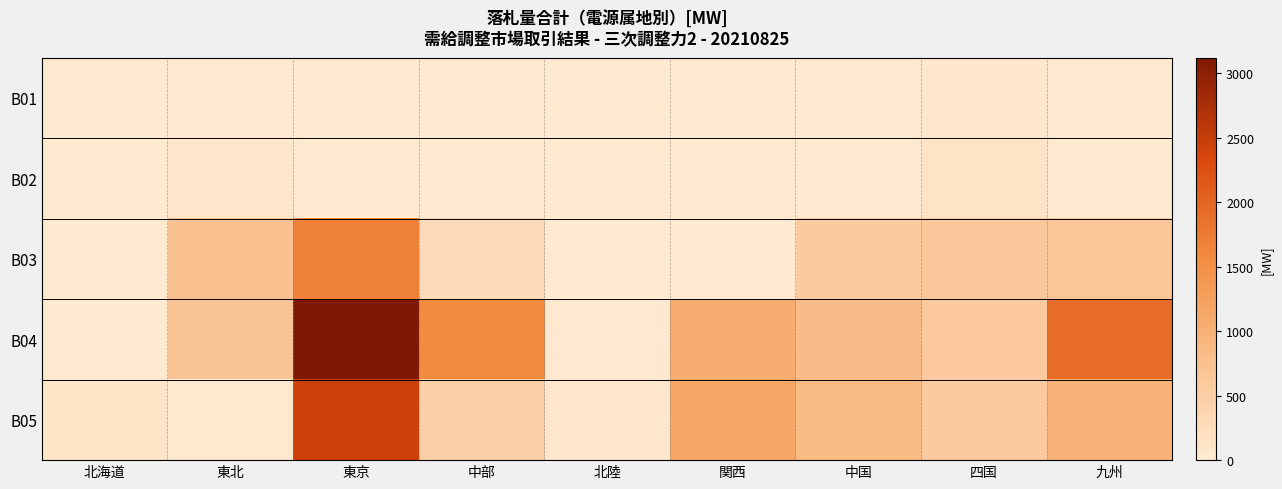

Reading right to left, extract all data points from this chart.

B01: 九州=14.0	四国=50.0	中国=0.0	関西=0.0	北陸=0.0	中部=0.0	東京=0.0	東北=20.0	北海道=0.0
B02: 九州=0.0	四国=131.1	中国=9.9	関西=0.0	北陸=0.0	中部=0.0	東京=0.0	東北=81.8	北海道=11.2
B03: 九州=651.7	四国=632.0	中国=568.2	関西=0.0	北陸=0.0	中部=287.1	東京=1673.0	東北=729.0	北海道=0.0
B04: 九州=1920.0	四国=589.0	中国=832.0	関西=1064.2	北陸=23.0	中部=1550.0	東京=3119.7	東北=662.0	北海道=0.0
B05: 九州=963.5	四国=578.0	中国=854.8	関西=1156.7	北陸=61.0	中部=470.7	東京=2454.0	東北=27.0	北海道=98.2